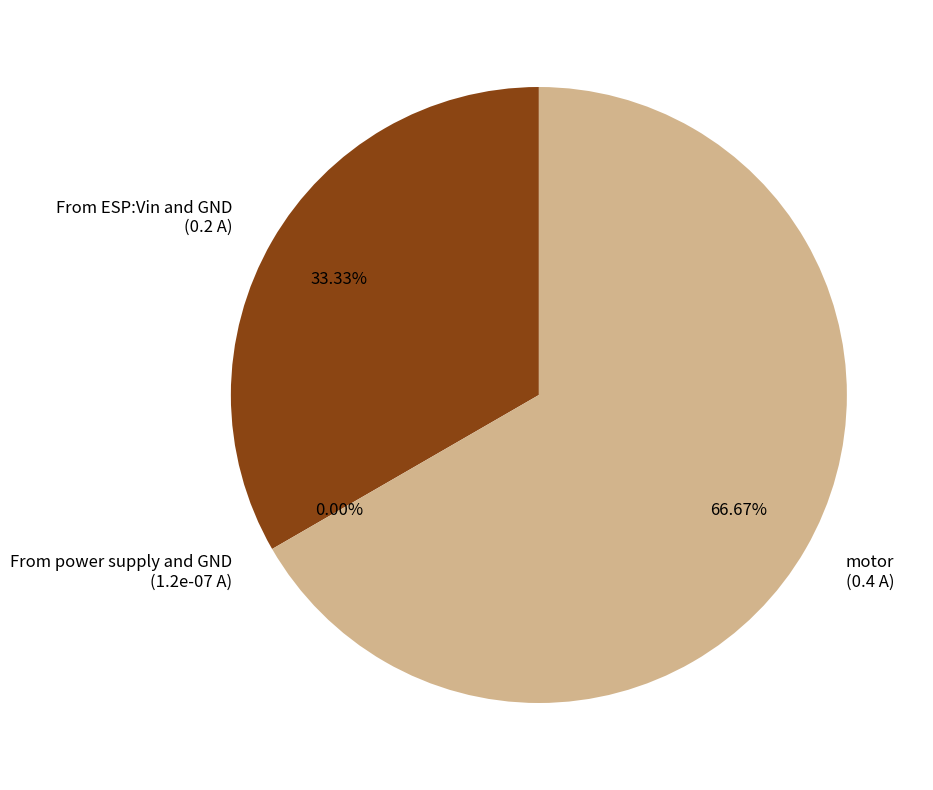

To the nearest percent, what percentage of the pie is From ESP:Vin and GND?

33%